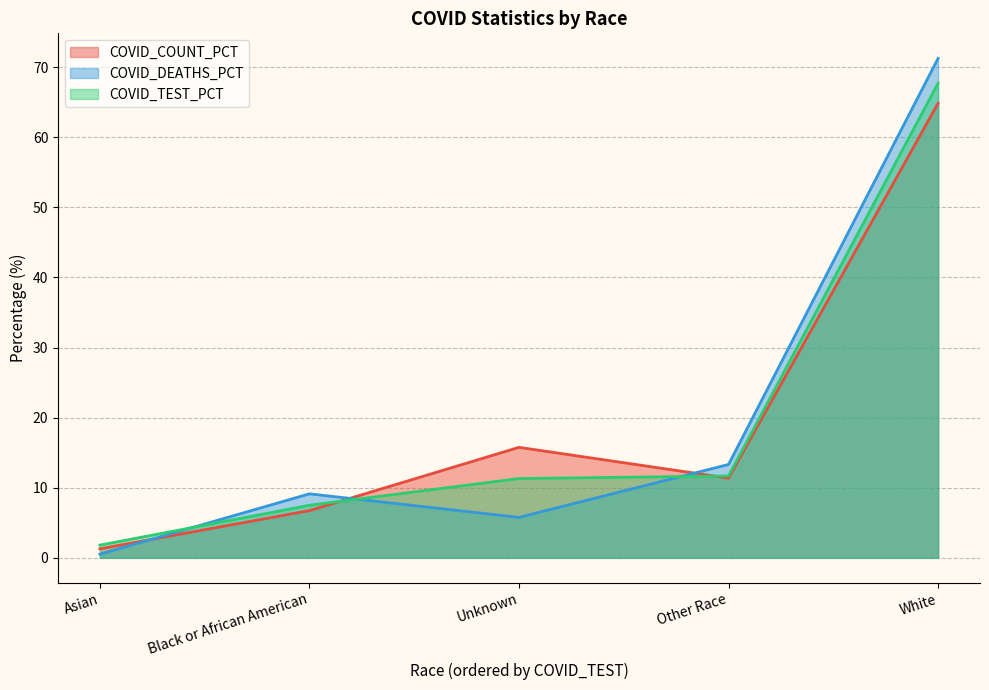

Does the chart display data point markers on the line(s)?

No